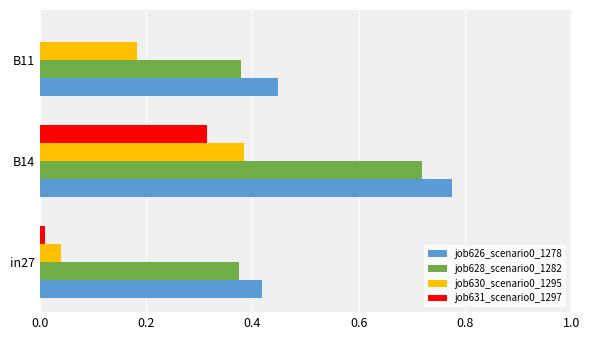

At which category is the sum across all series the highest?

B14